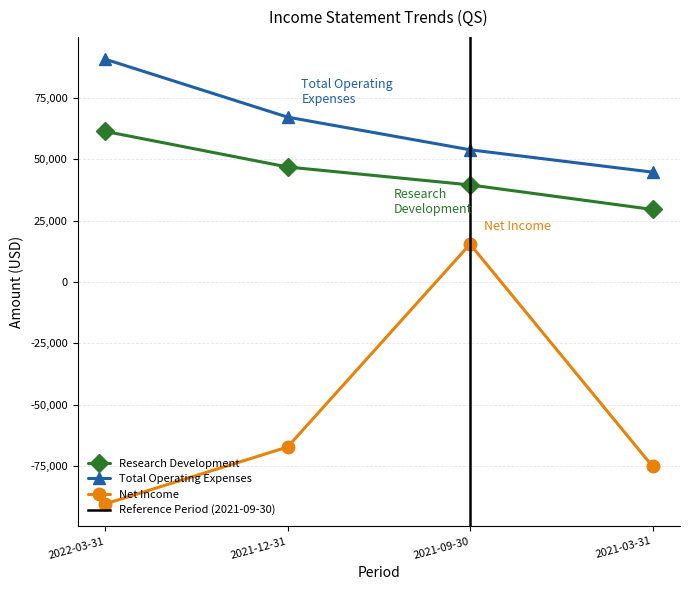

How many series are shown in this chart?

3